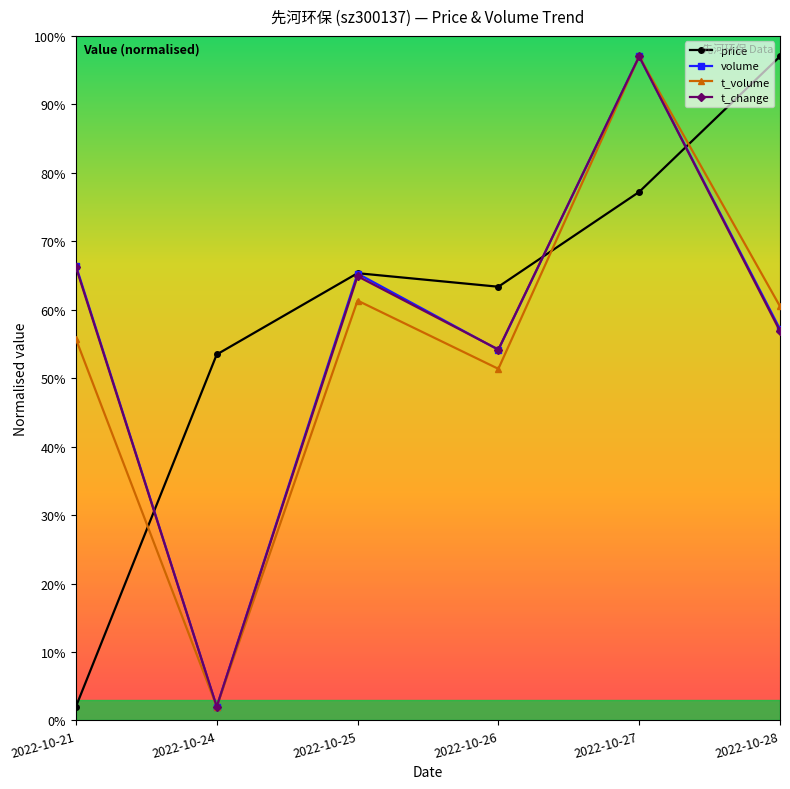

Which series changed the most between 2022-10-26 and 2022-10-27?

t_volume